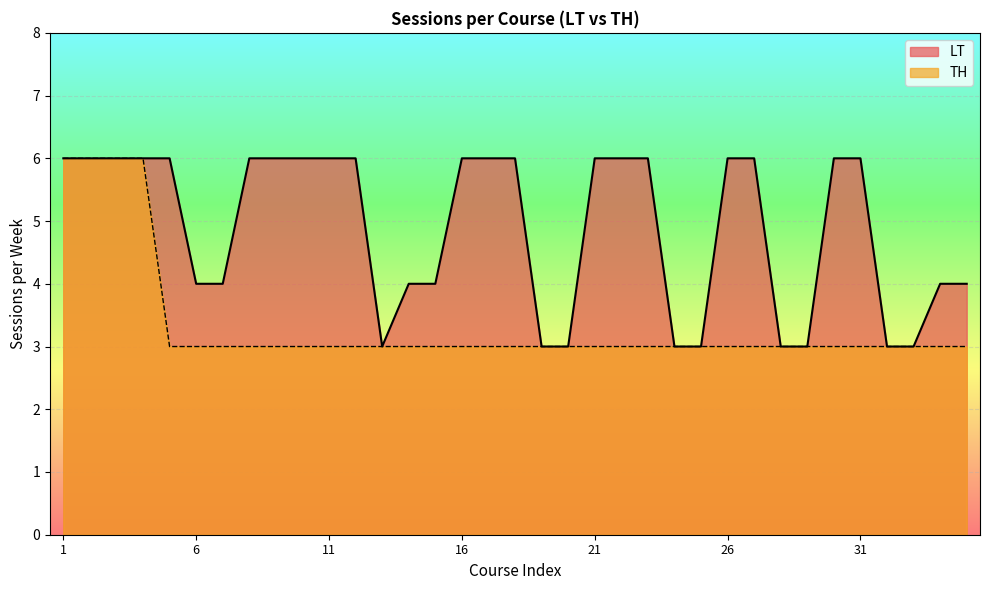

How many lines are shown in the chart?

2